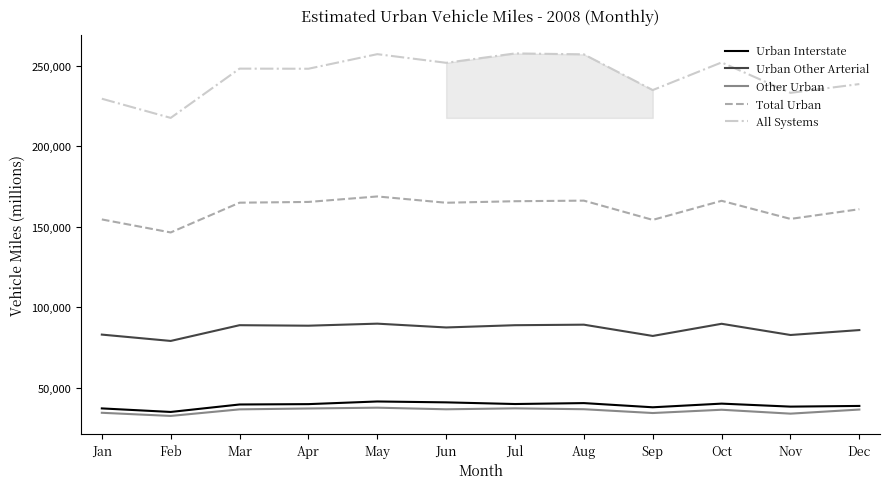

How many categories are shown in the chart?

12